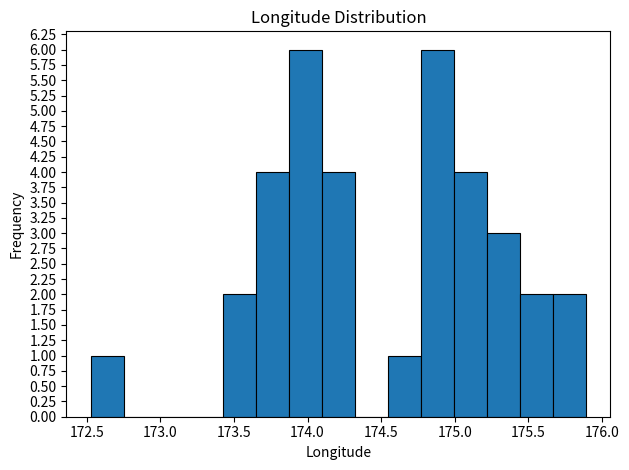

How tall is the bar that spans 172.55 to 172.75 on the x-axis? Neither the bar edges nor the heights are printed on the chart, so give them approximately, as read against the axes.

1